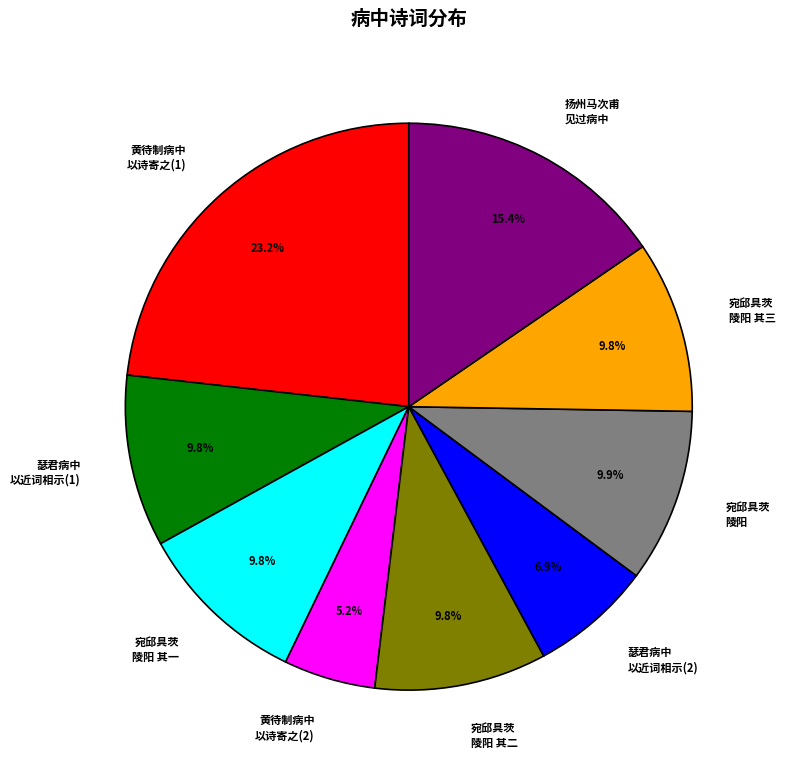

How many slices are in this pie chart?

9